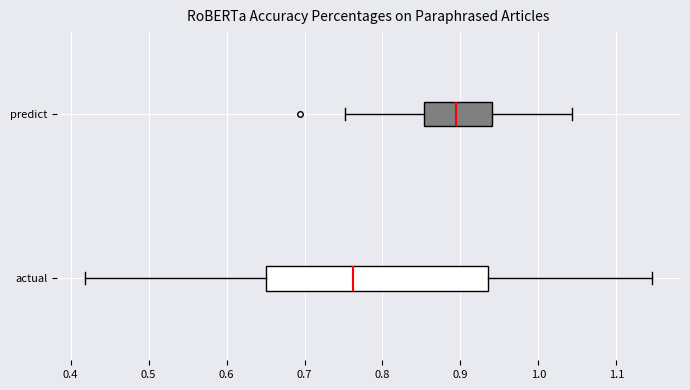

Where does the left whisker of the box for predict end on the x-axis? The values are not printed on the chart, so give them approximately, as read against the axis.

0.75